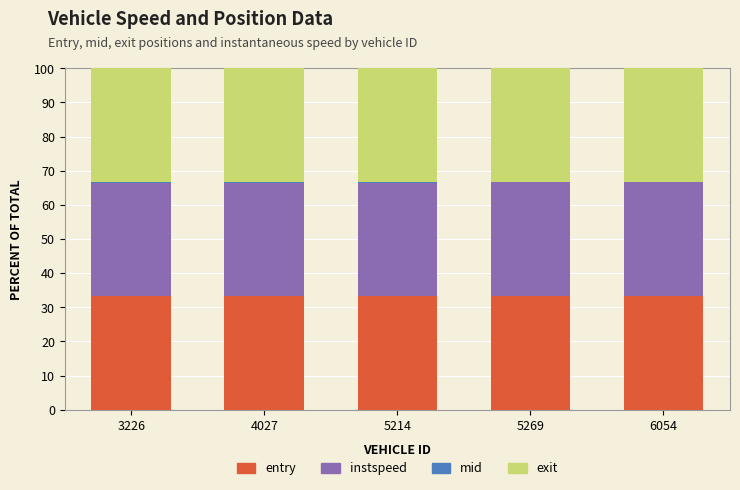

The entry series shows 33.2 at 5214. True or false?

True